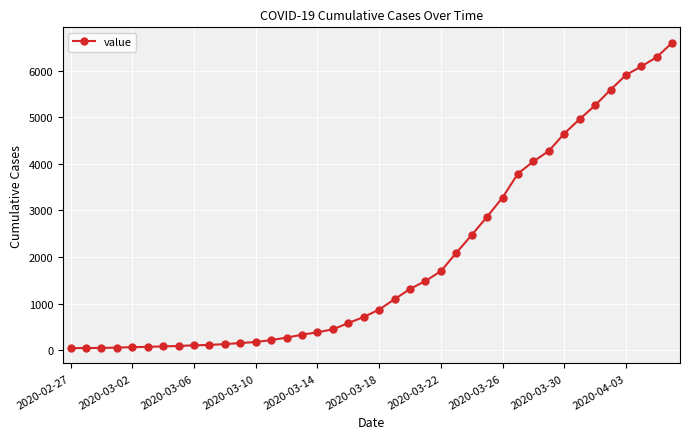

What is the sum of all values?

78770